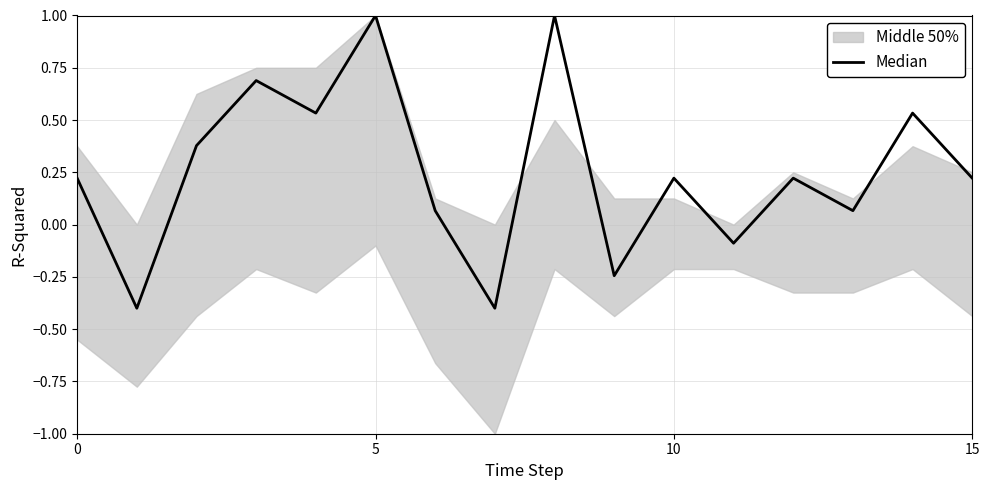

How many interior local valleys (lower than both neighbors) does the data have?

6